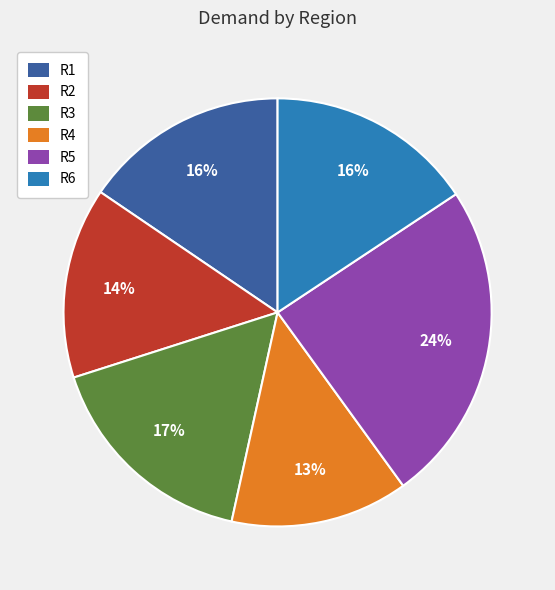

Approximately how many times larger is the value at R1 compared to R3?

0.9